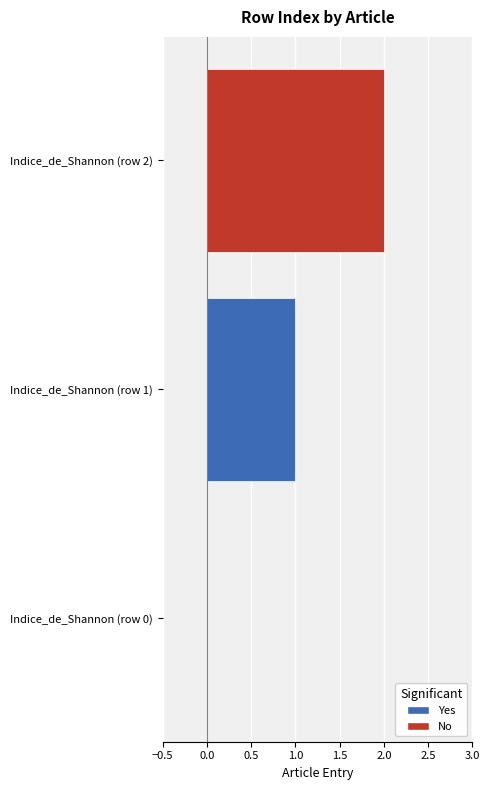

At which category does the chart reach its peak across all series?

Indice_de_Shannon (row 2)